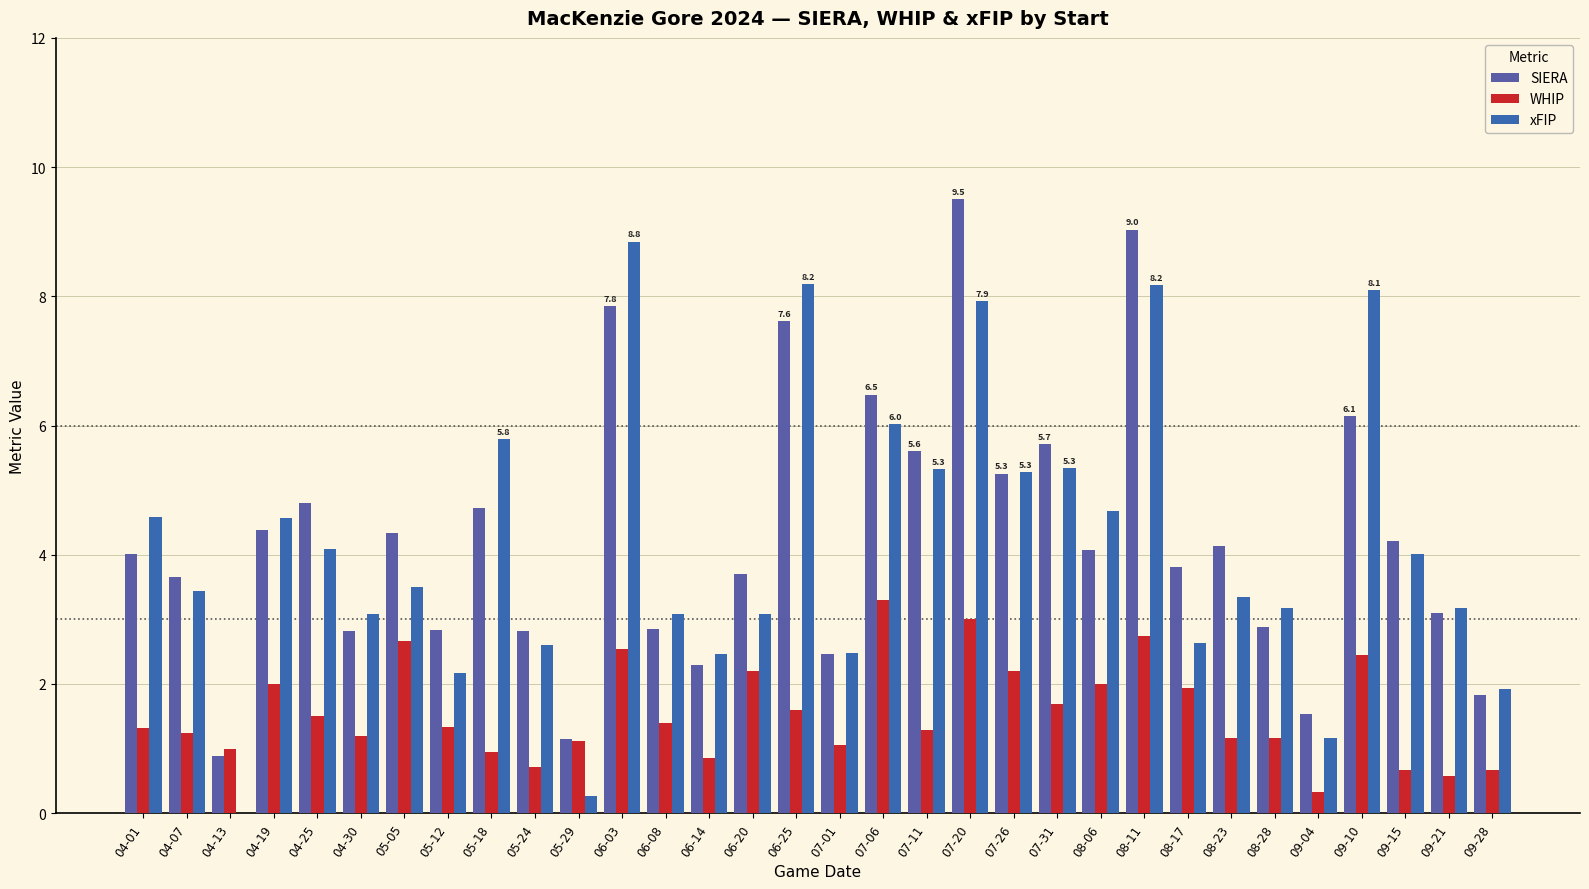

Where does the WHIP series first go above 1?

04-01